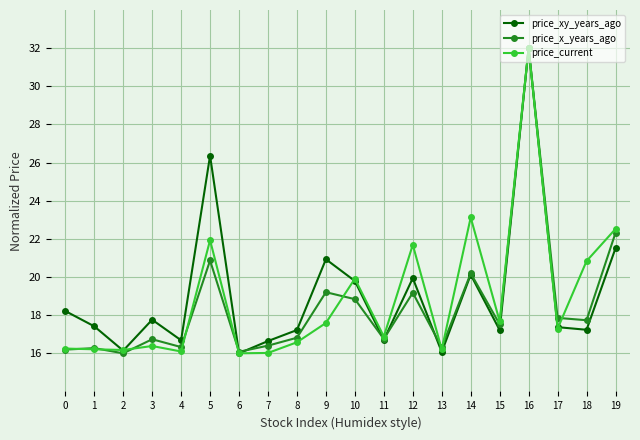

Where is the first local minimum for price_xy_years_ago?

2